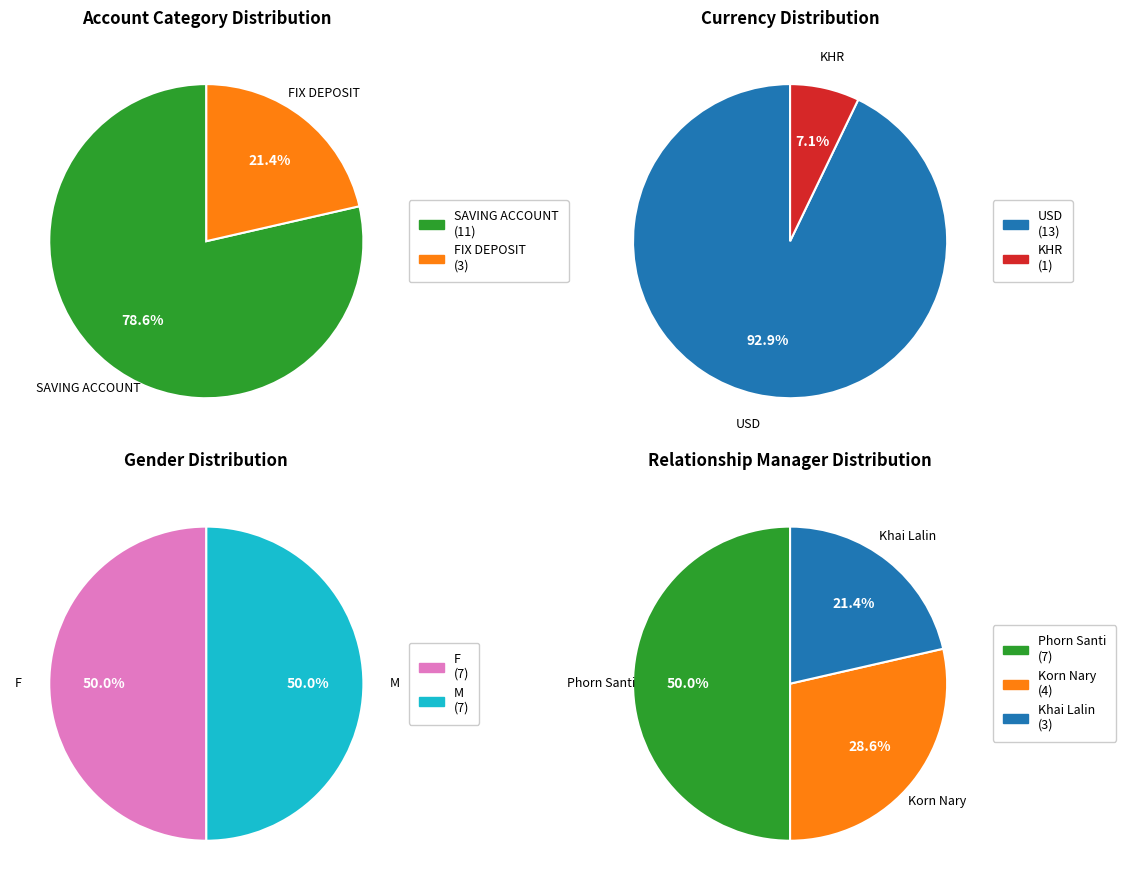

Is it true that FIX DEPOSIT is 9% of the pie?

False